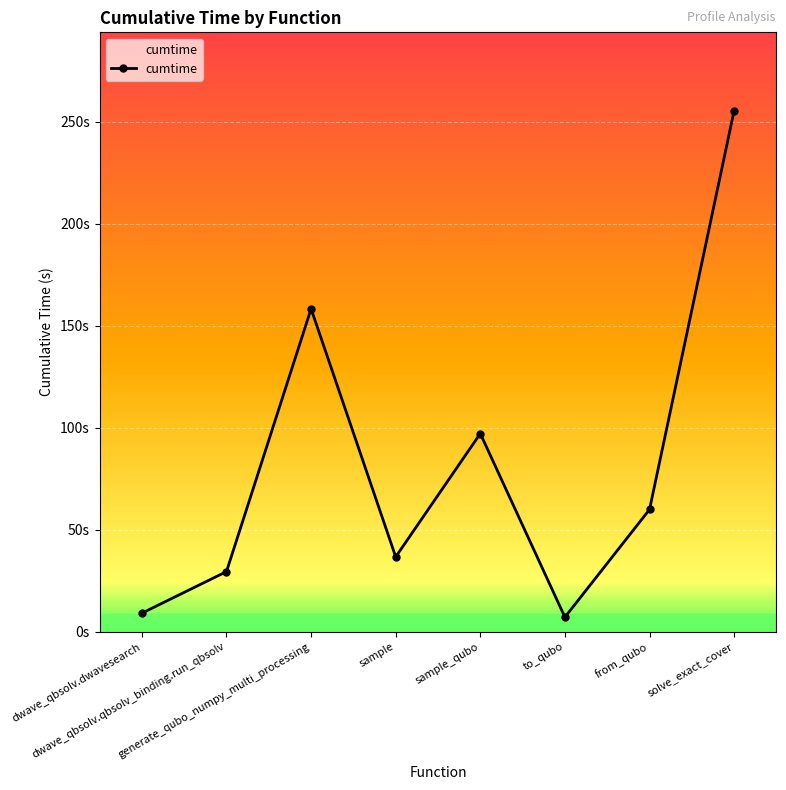

Reading right to left, transcribe all the data shown in this chart.

255.5	60.0	7.2	97.2	36.8	158.3	29.5	9.2